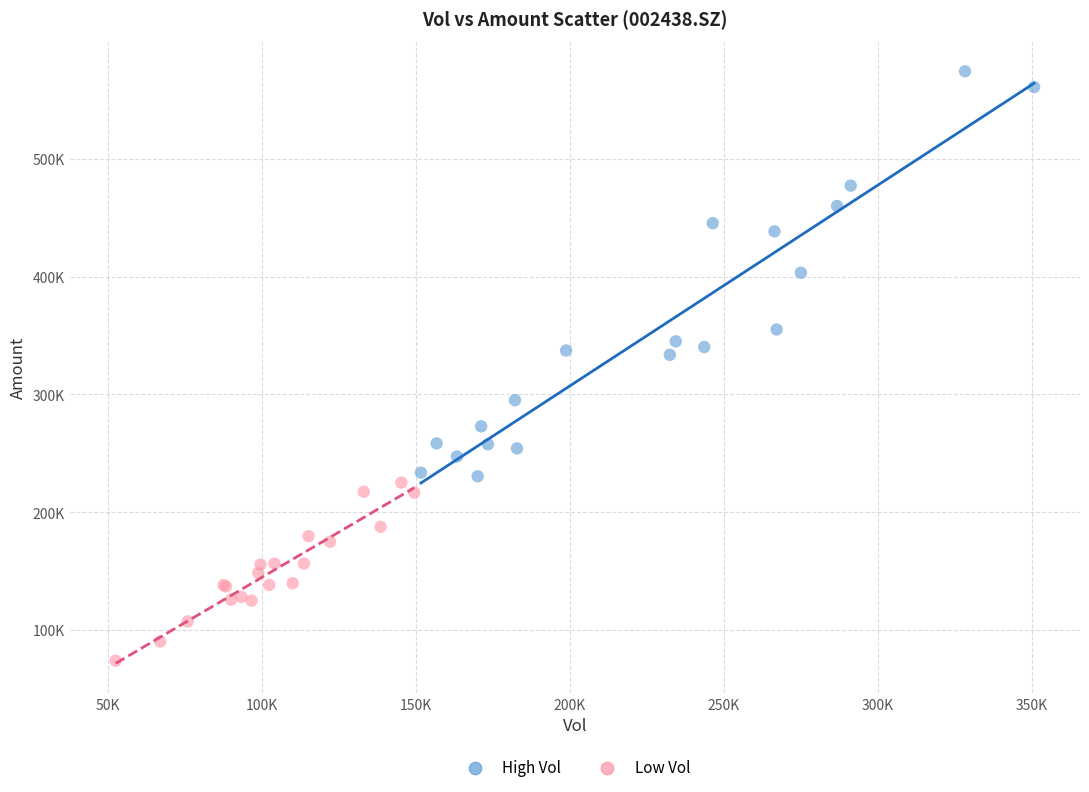

Which series reaches the minimum Y coordinate?

Low Vol